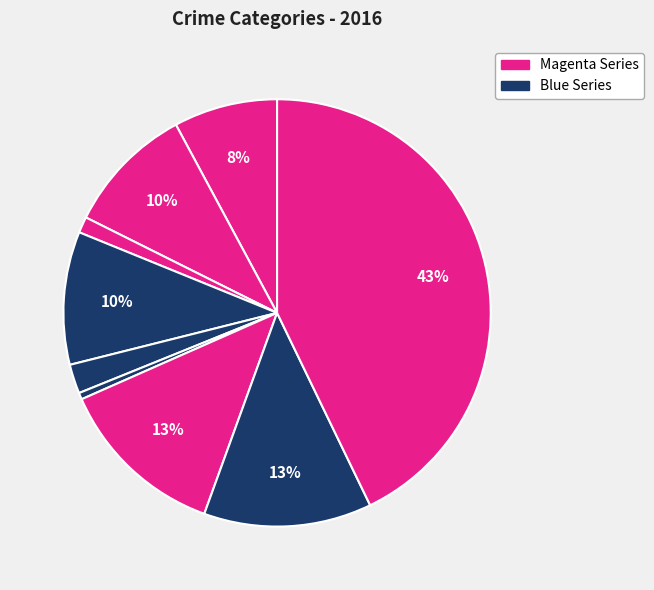

How many slices are in this pie chart?

9